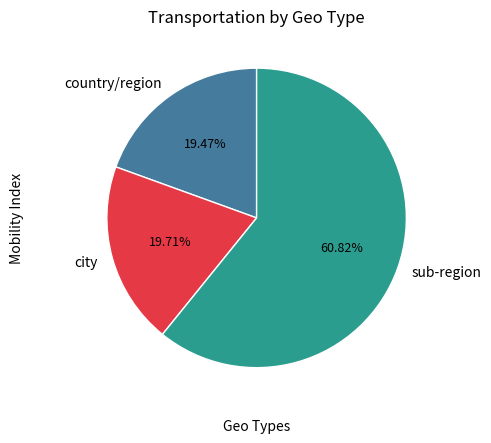

Which has a higher value, city or sub-region?

sub-region